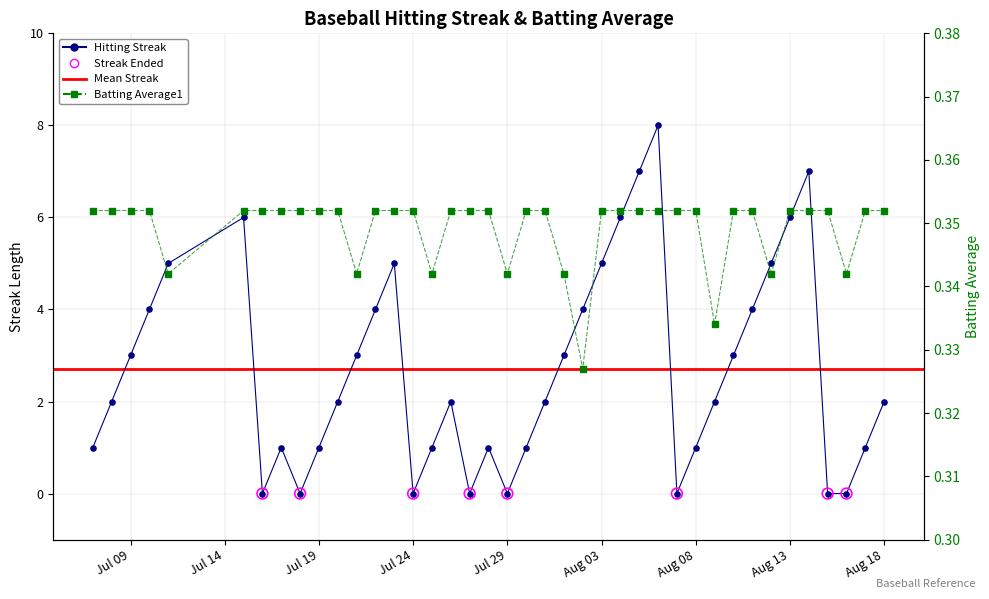

Which series contains the highest Y value?

Streak